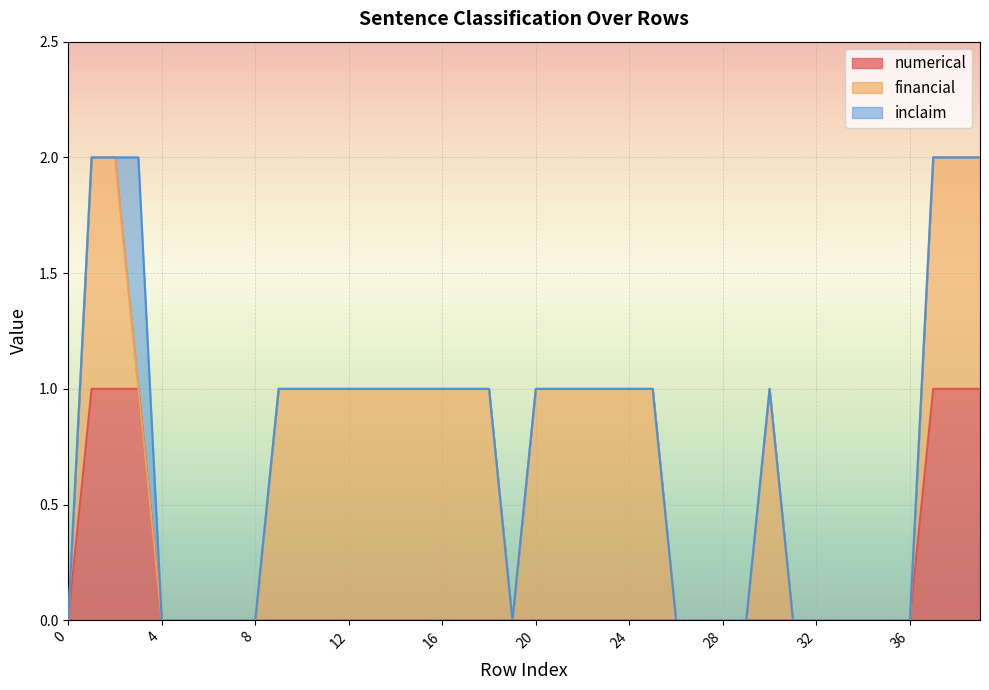

Rank the series at 3 from lowest to highest value.

financial, numerical, inclaim